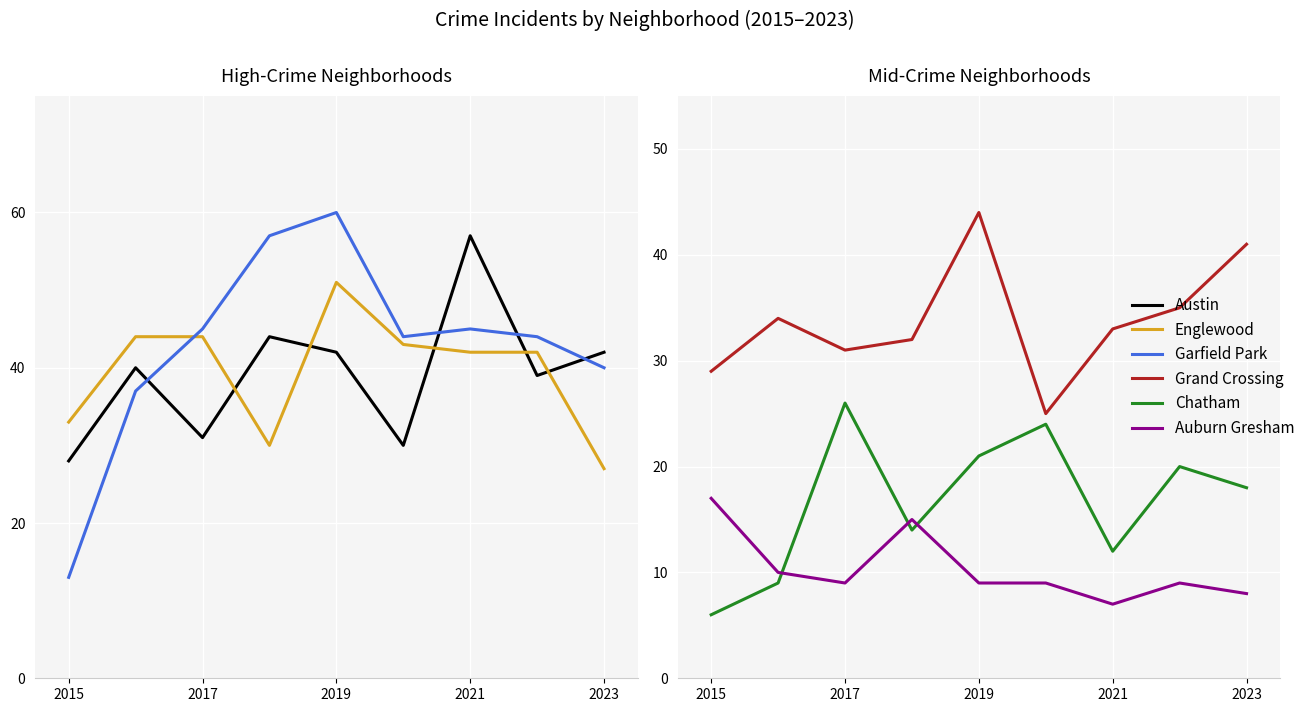

Is it true that Chatham equals 33 at 2019?

False